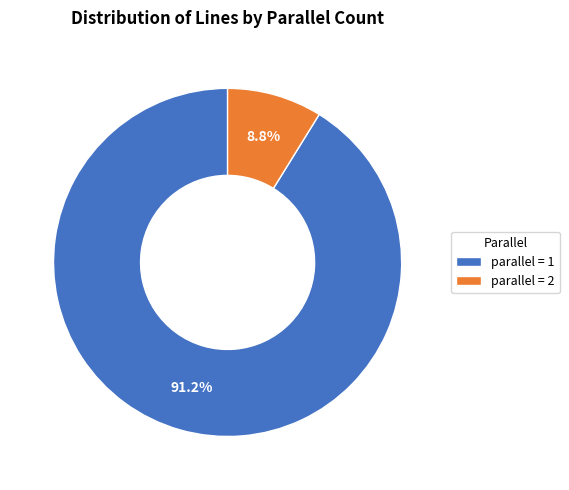

Which category accounts for the majority?

parallel = 1